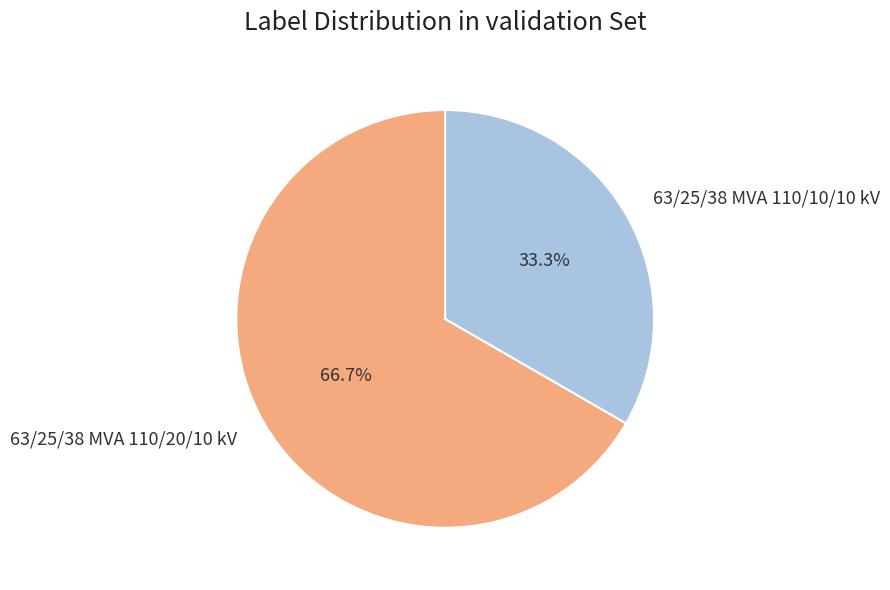

To the nearest percent, what portion does 63/25/38 MVA 110/20/10 kV represent?

67%